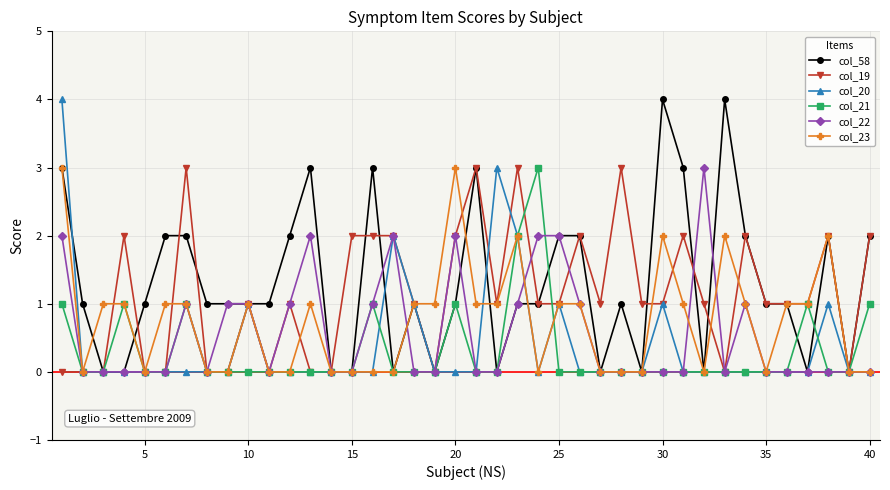

What is the greatest value displayed?

4